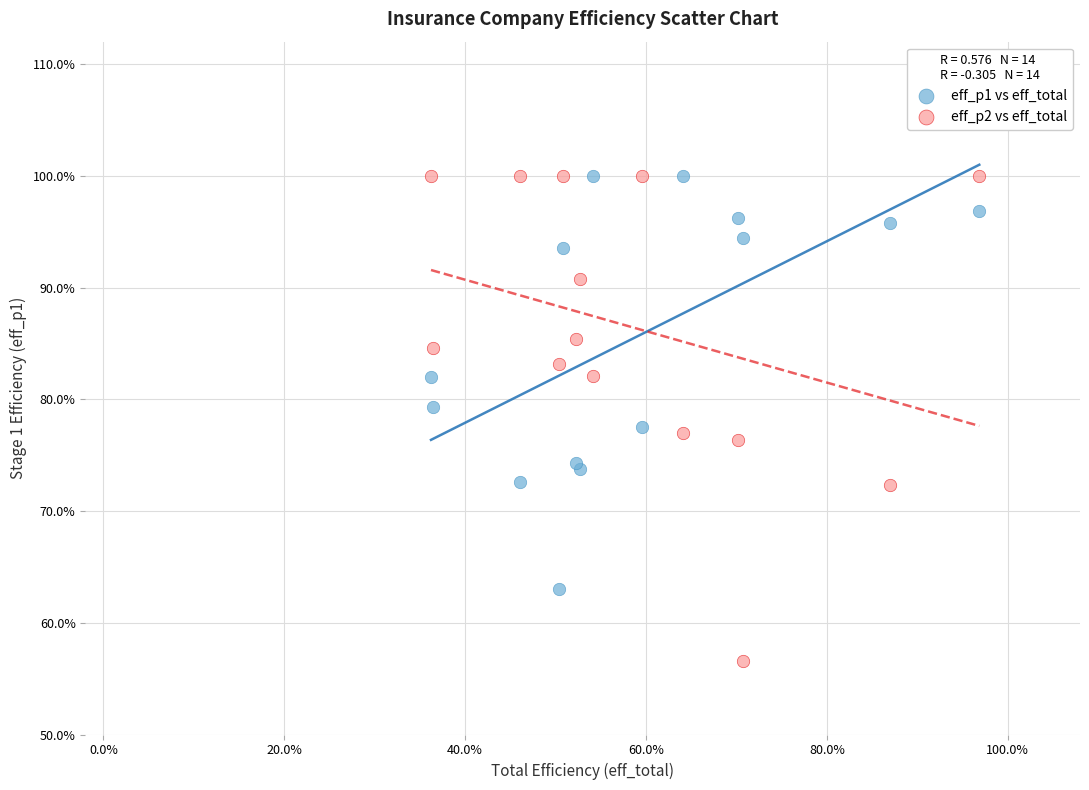

What are all the series names shown in the legend?

eff_p1 vs eff_total, eff_p2 vs eff_total